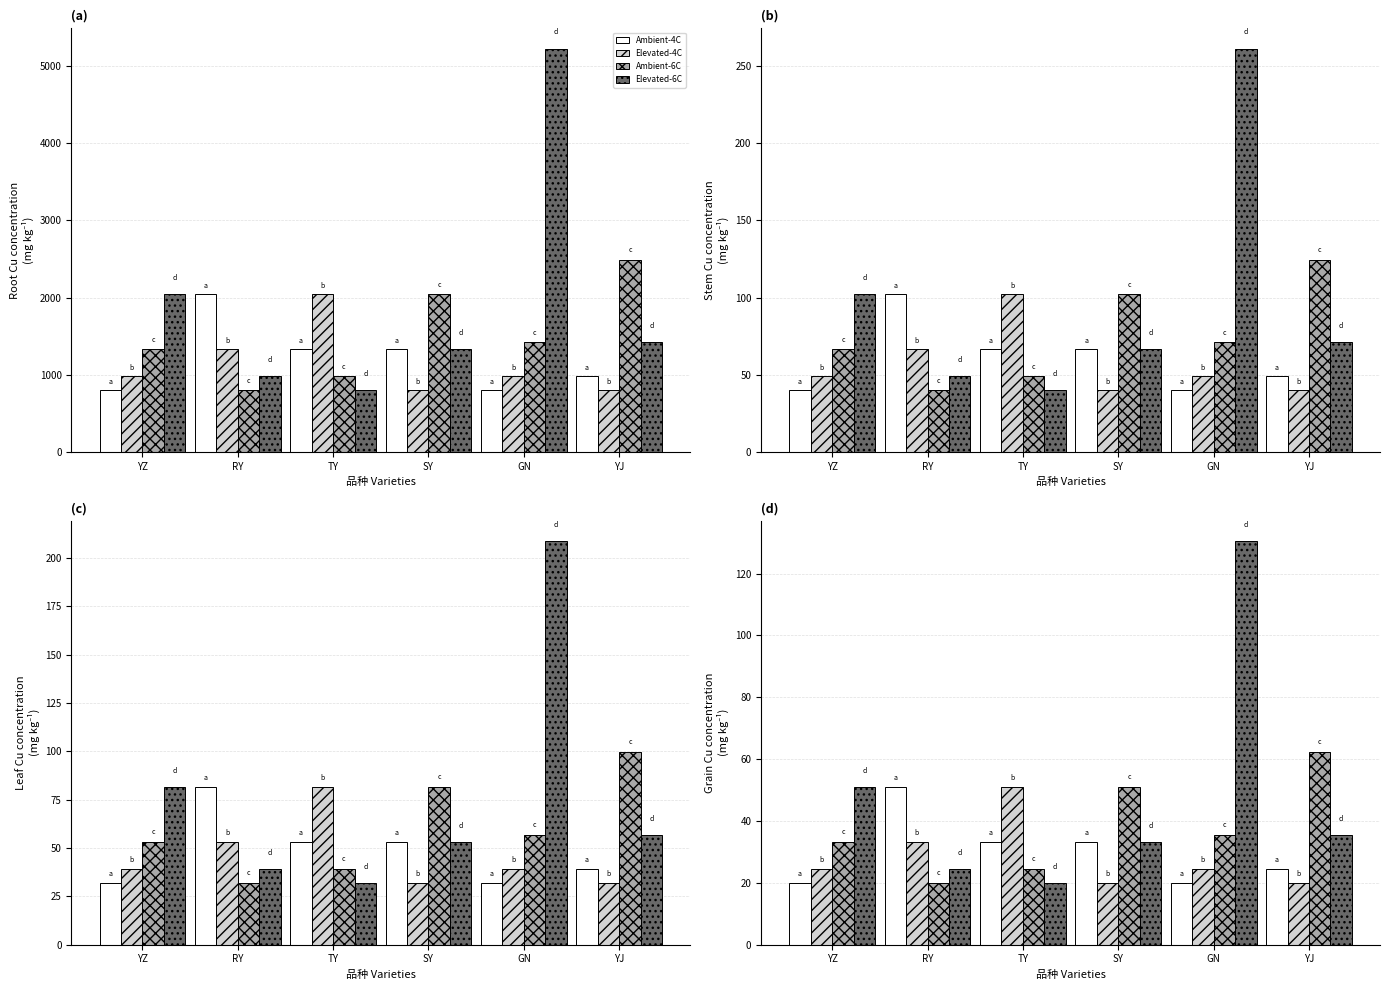

What is the sum of all Ambient-4C values?

182.0